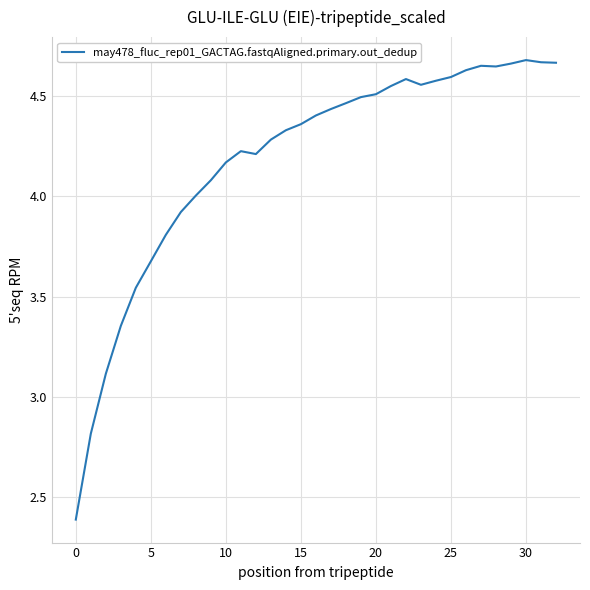

What is the difference between the maximum and minimum values?

2.3